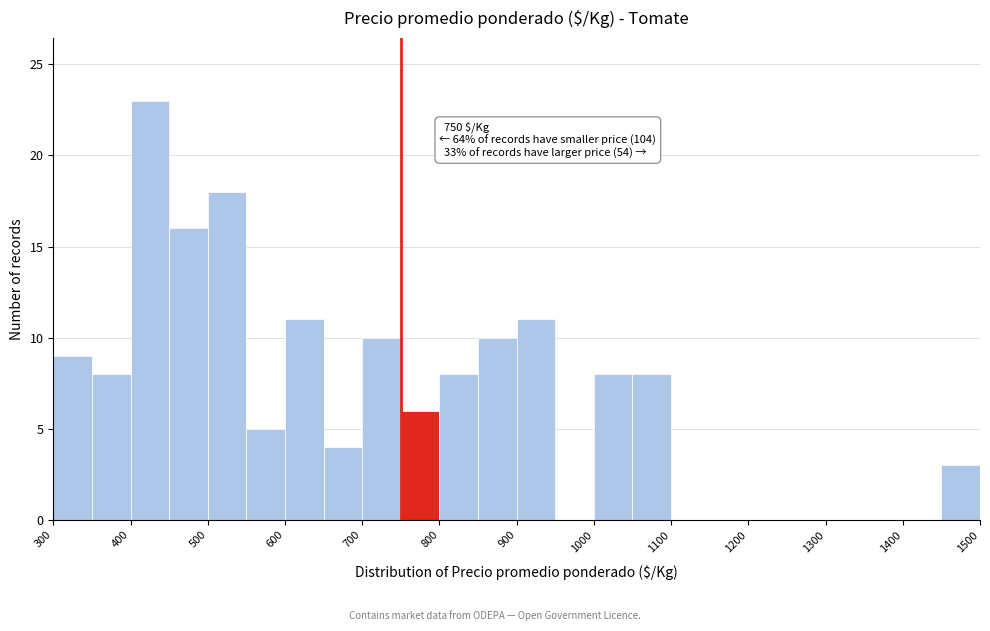

Over which range of the x-axis is the bar tallest?

400 to 450